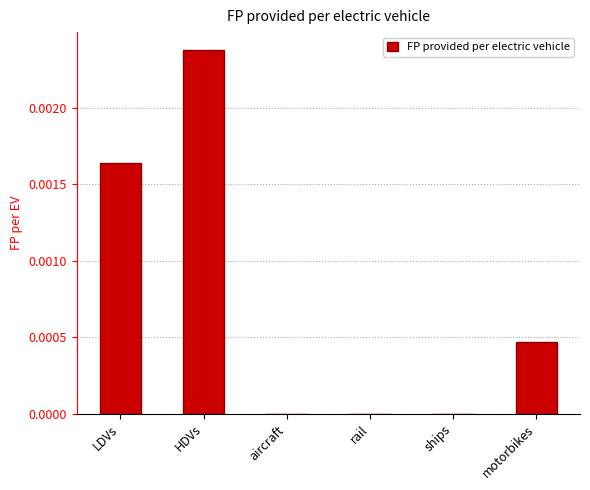

The chart shows a value of 0.0 at aircraft. True or false?

True